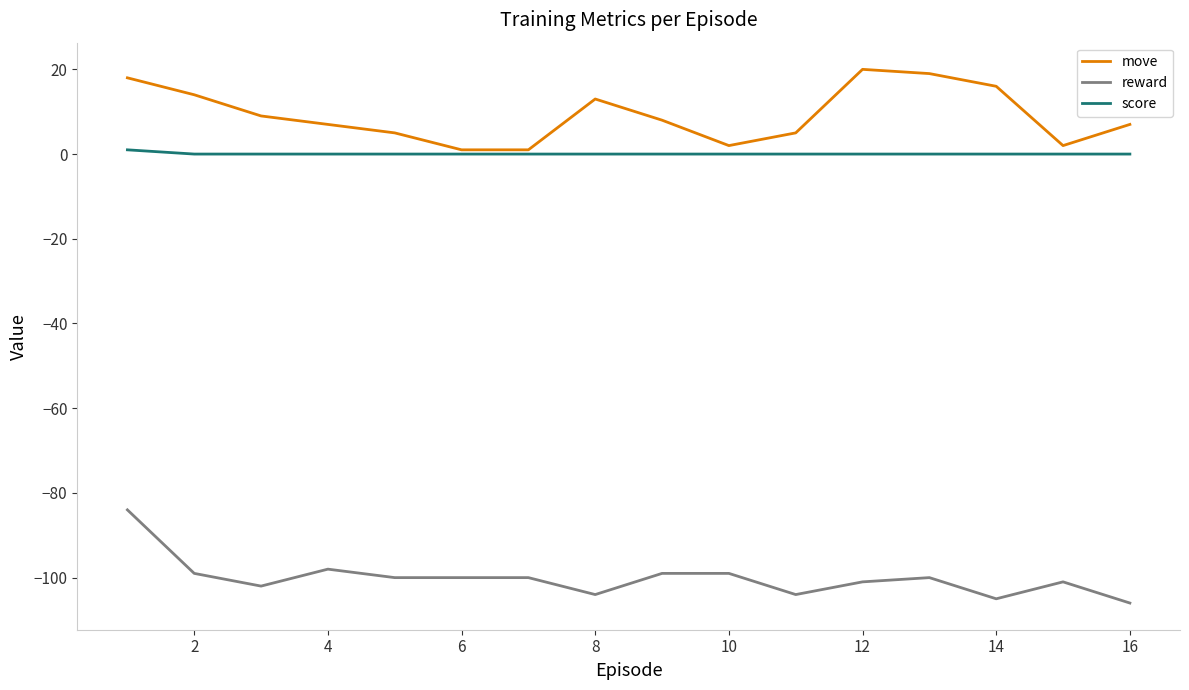

What is the lowest value of the reward series?

-106